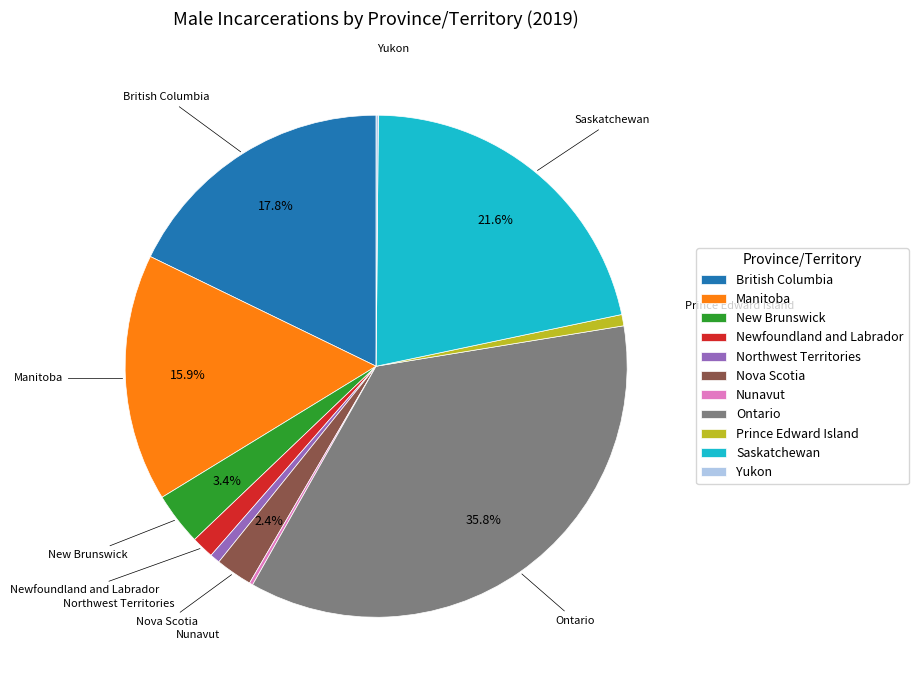

What percentage is NOT represented by Ontario?

64.2%